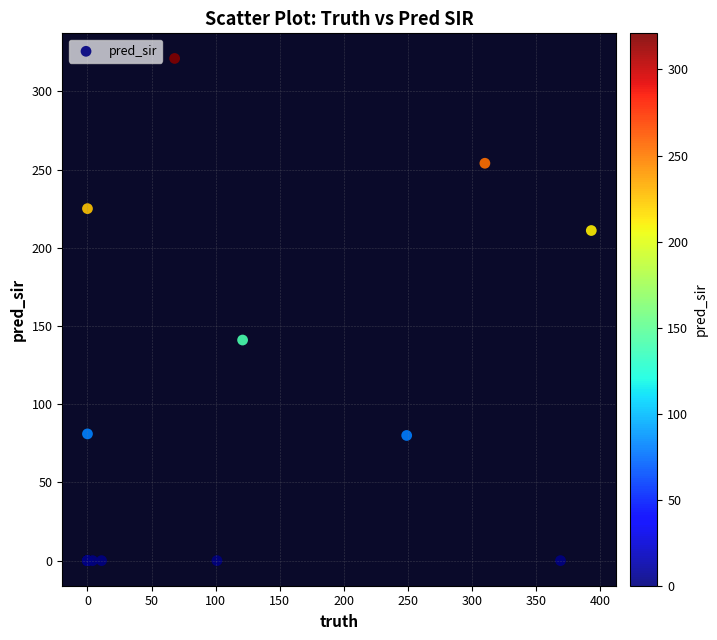

What Y value in the scatter plot is closest to 160?

141